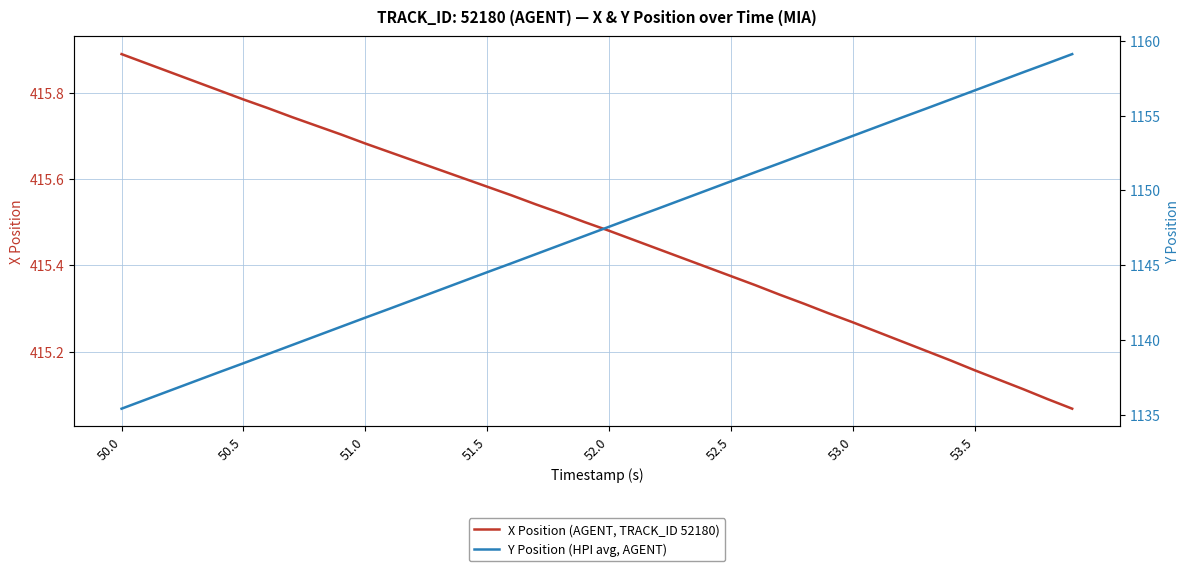

Which category has the highest value in the X Position (AGENT, TRACK_ID 52180) series?

50.0